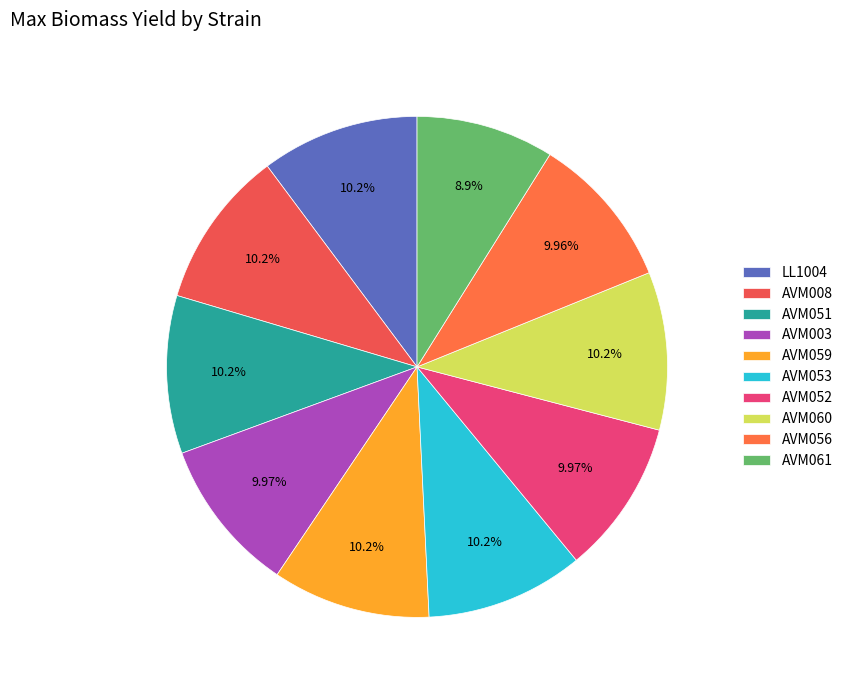

Combined, what portion of the pie is AVM059 and AVM051?

20.4%